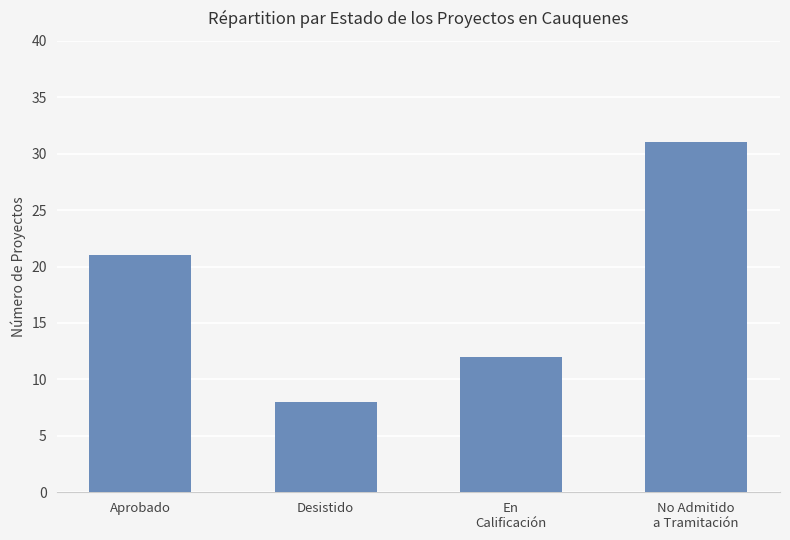

How many data points are less than 21?

2